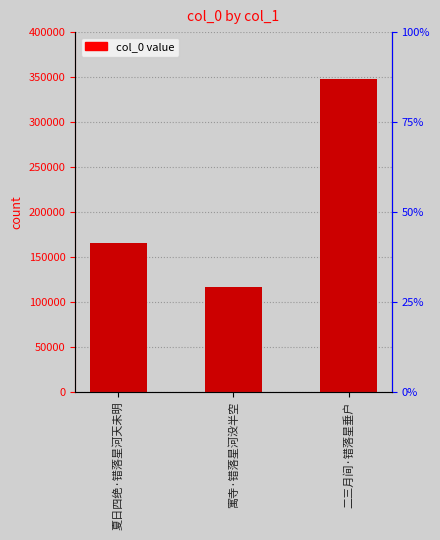

What is the average value?

209808